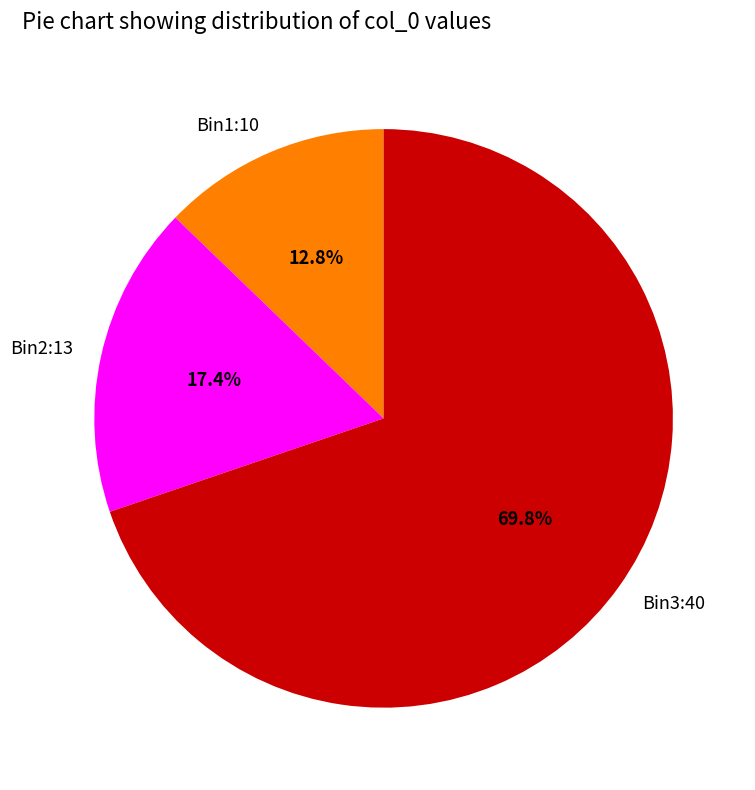

How many segments does this pie chart have?

3